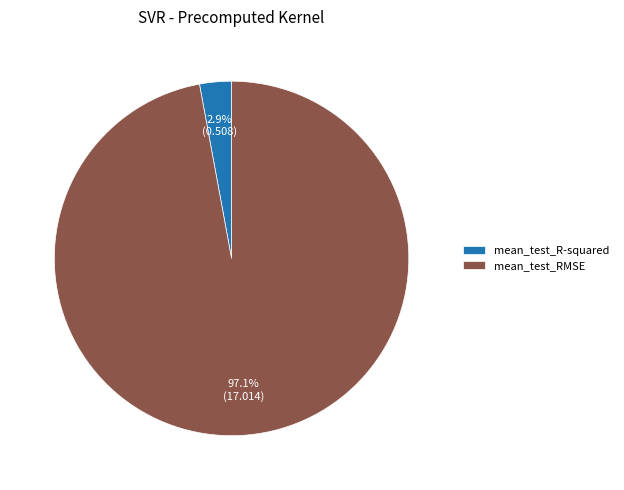

Between mean_test_RMSE and mean_test_R-squared, which is larger?

mean_test_RMSE